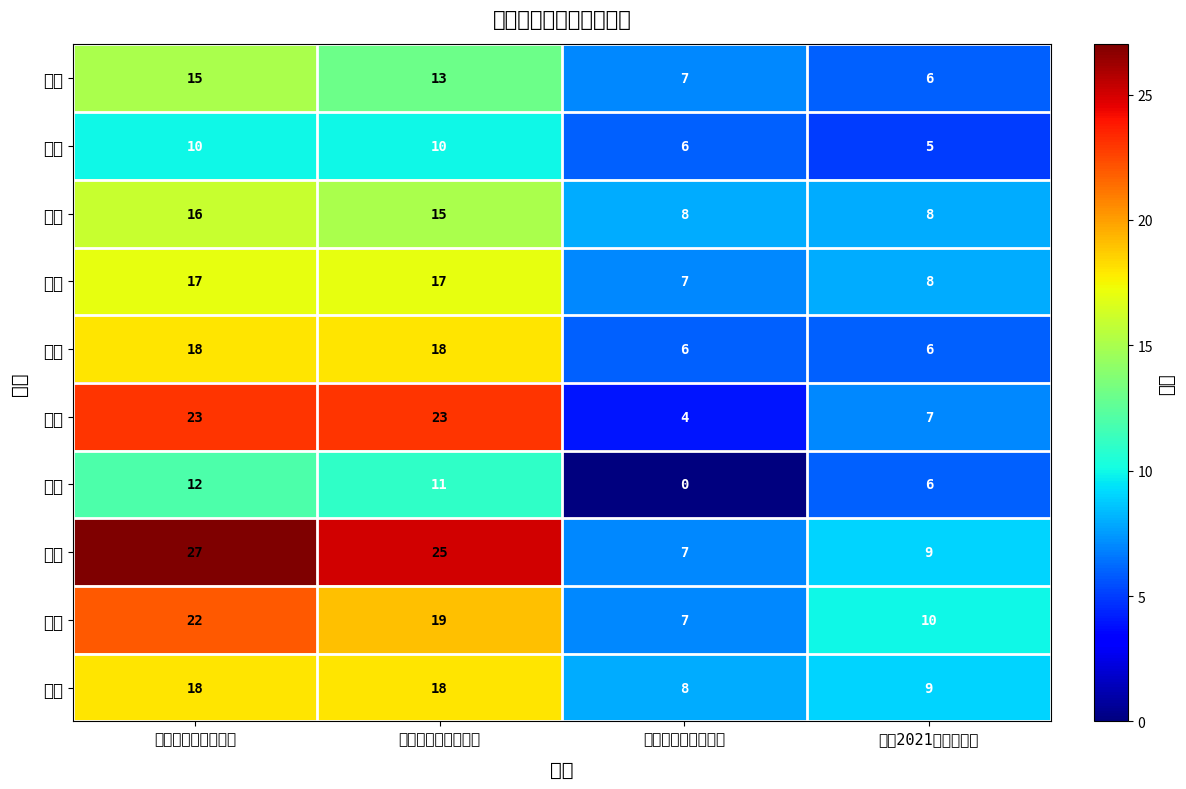

Reading left to right, what are all the values shown in this chart?

国贸: 第三批发展对象人数=15	第二批预备党员人数=13	九月份转正党员人数=7	转正2021第二批人数=6
经济: 第三批发展对象人数=10	第二批预备党员人数=10	九月份转正党员人数=6	转正2021第二批人数=5
会一: 第三批发展对象人数=16	第二批预备党员人数=15	九月份转正党员人数=8	转正2021第二批人数=8
会二: 第三批发展对象人数=17	第二批预备党员人数=17	九月份转正党员人数=7	转正2021第二批人数=8
研一: 第三批发展对象人数=18	第二批预备党员人数=18	九月份转正党员人数=6	转正2021第二批人数=6
研二: 第三批发展对象人数=23	第二批预备党员人数=23	九月份转正党员人数=4	转正2021第二批人数=7
工信: 第三批发展对象人数=12	第二批预备党员人数=11	九月份转正党员人数=0	转正2021第二批人数=6
电物: 第三批发展对象人数=27	第二批预备党员人数=25	九月份转正党员人数=7	转正2021第二批人数=9
人营: 第三批发展对象人数=22	第二批预备党员人数=19	九月份转正党员人数=7	转正2021第二批人数=10
法学: 第三批发展对象人数=18	第二批预备党员人数=18	九月份转正党员人数=8	转正2021第二批人数=9